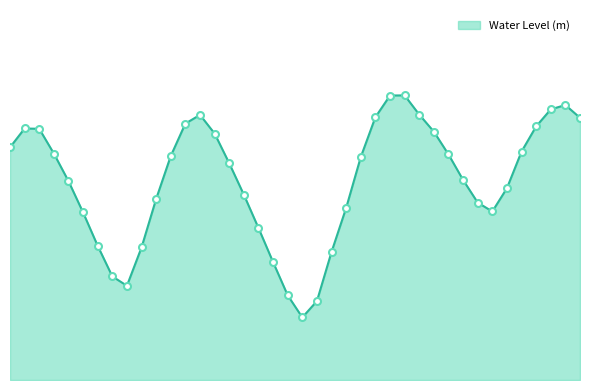

How many values are between 0 and 1?

40